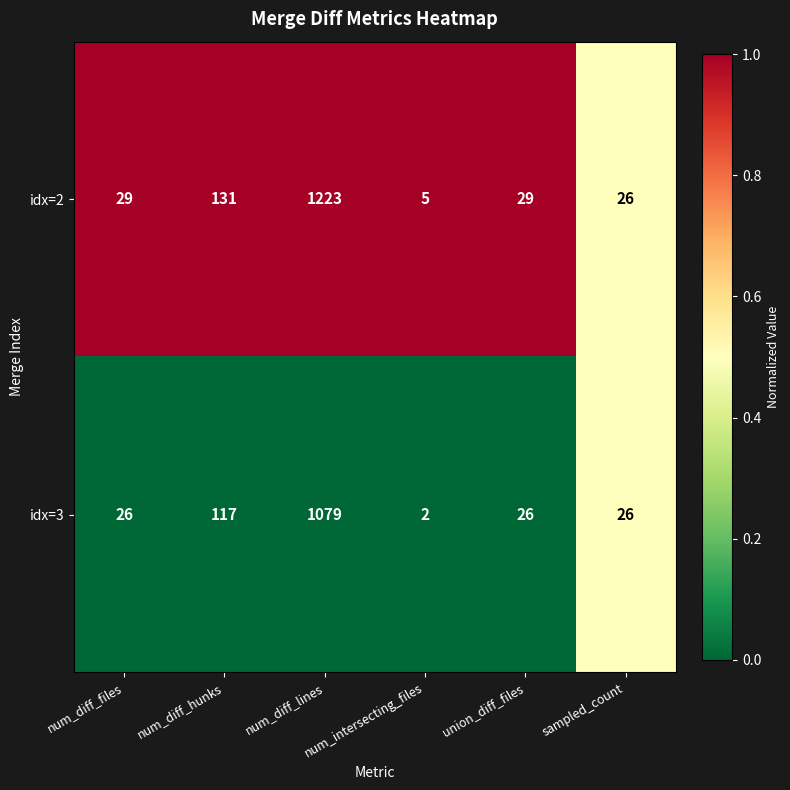

What is the difference between the idx=3 values at num_diff_files and num_intersecting_files?

24